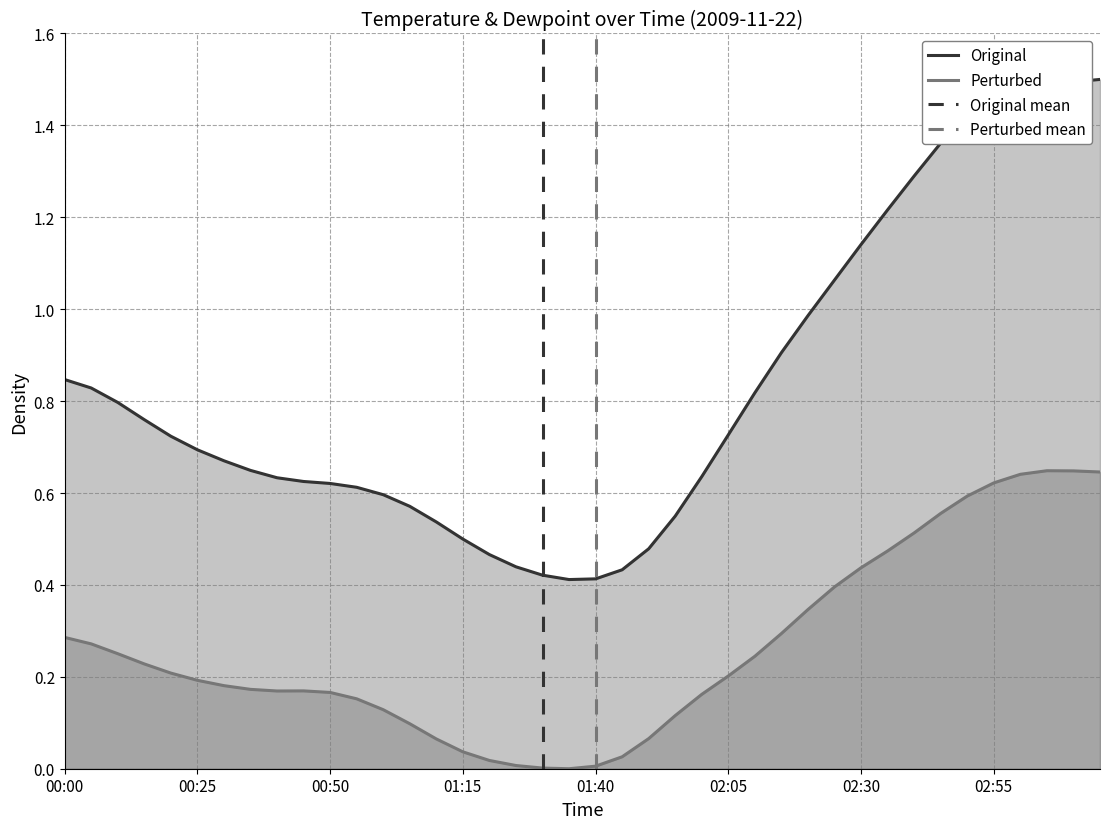

Where is the first local minimum for DewpointF?

00:40